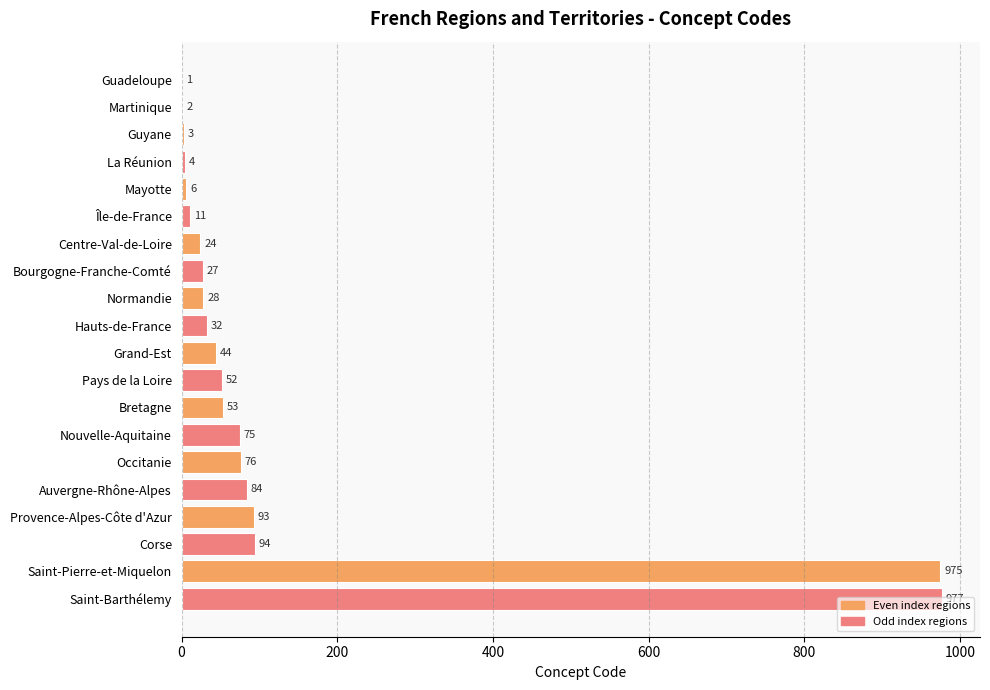

What is the sum of all values?

2661